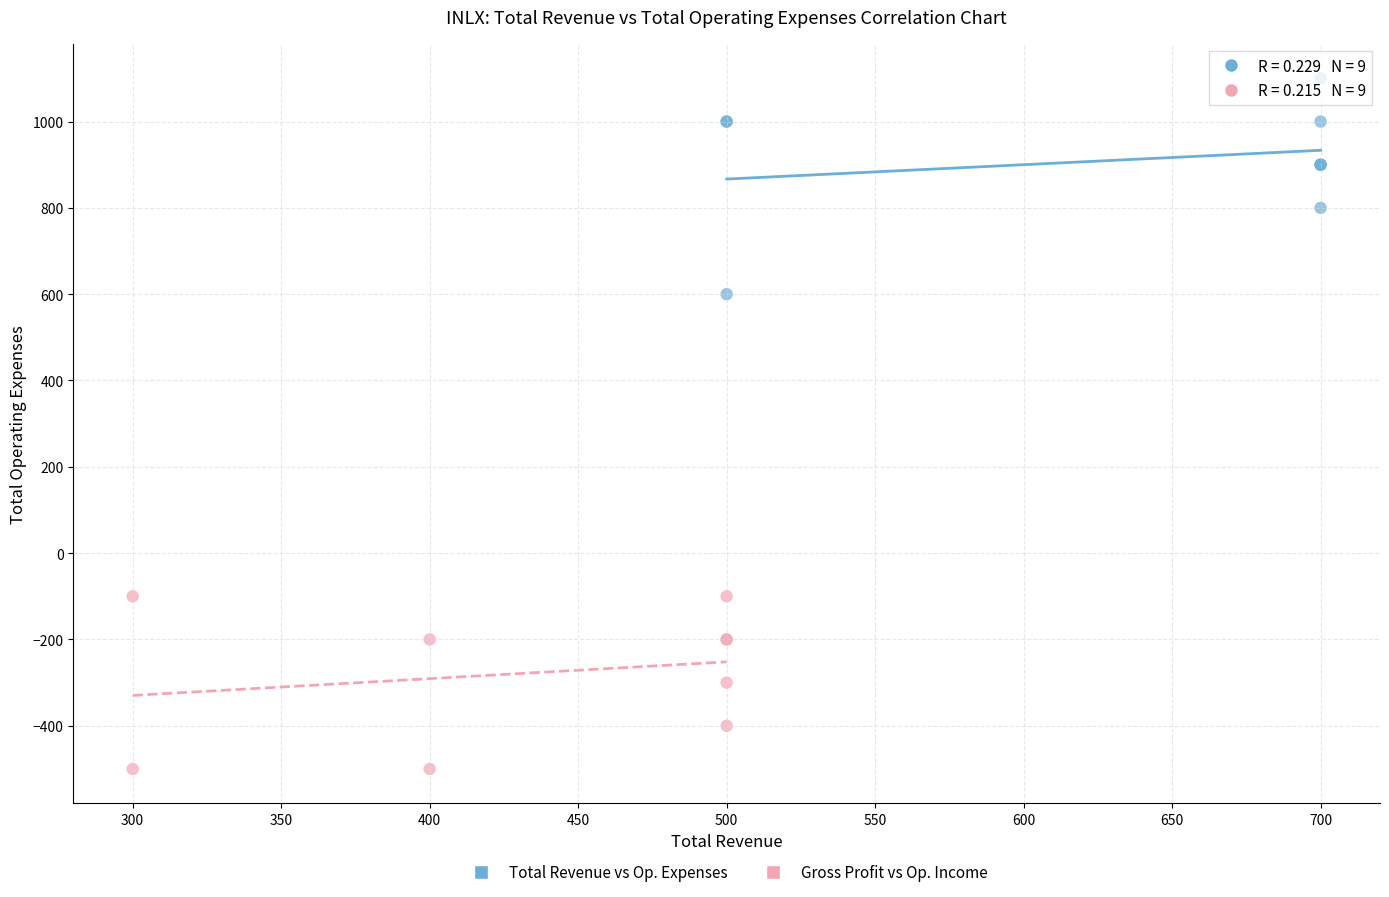

Which series contains the lowest Y value?

Gross Profit vs Op. Income